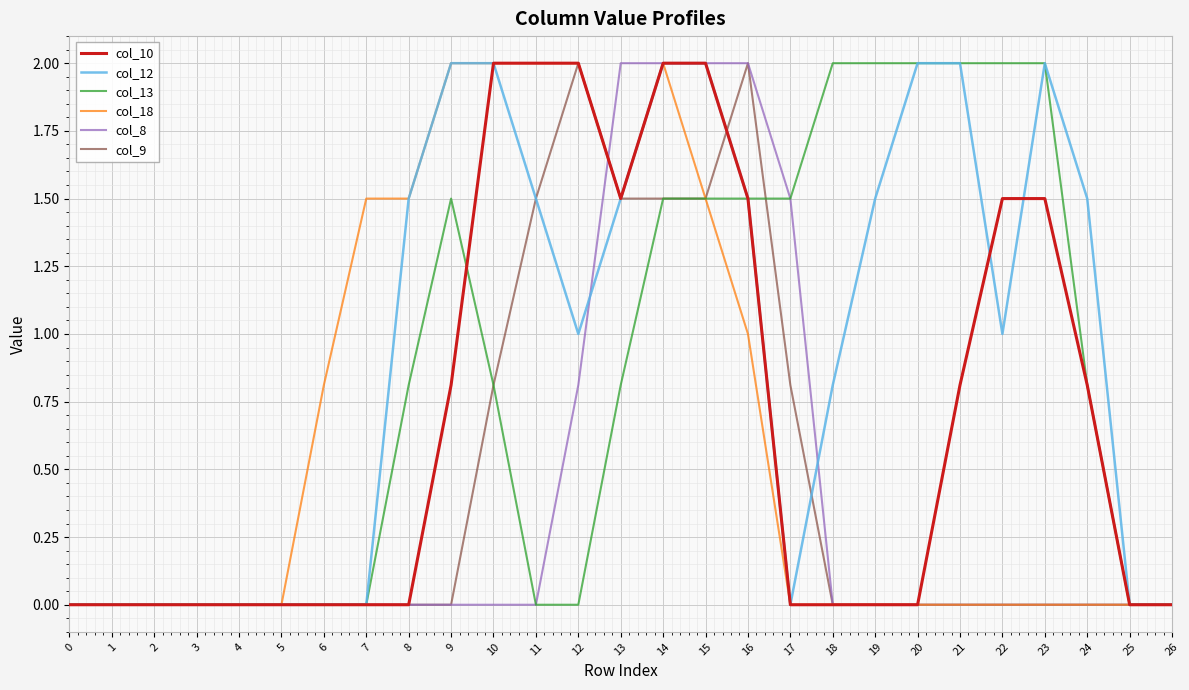

Which series has the largest total across all categories?

col_12